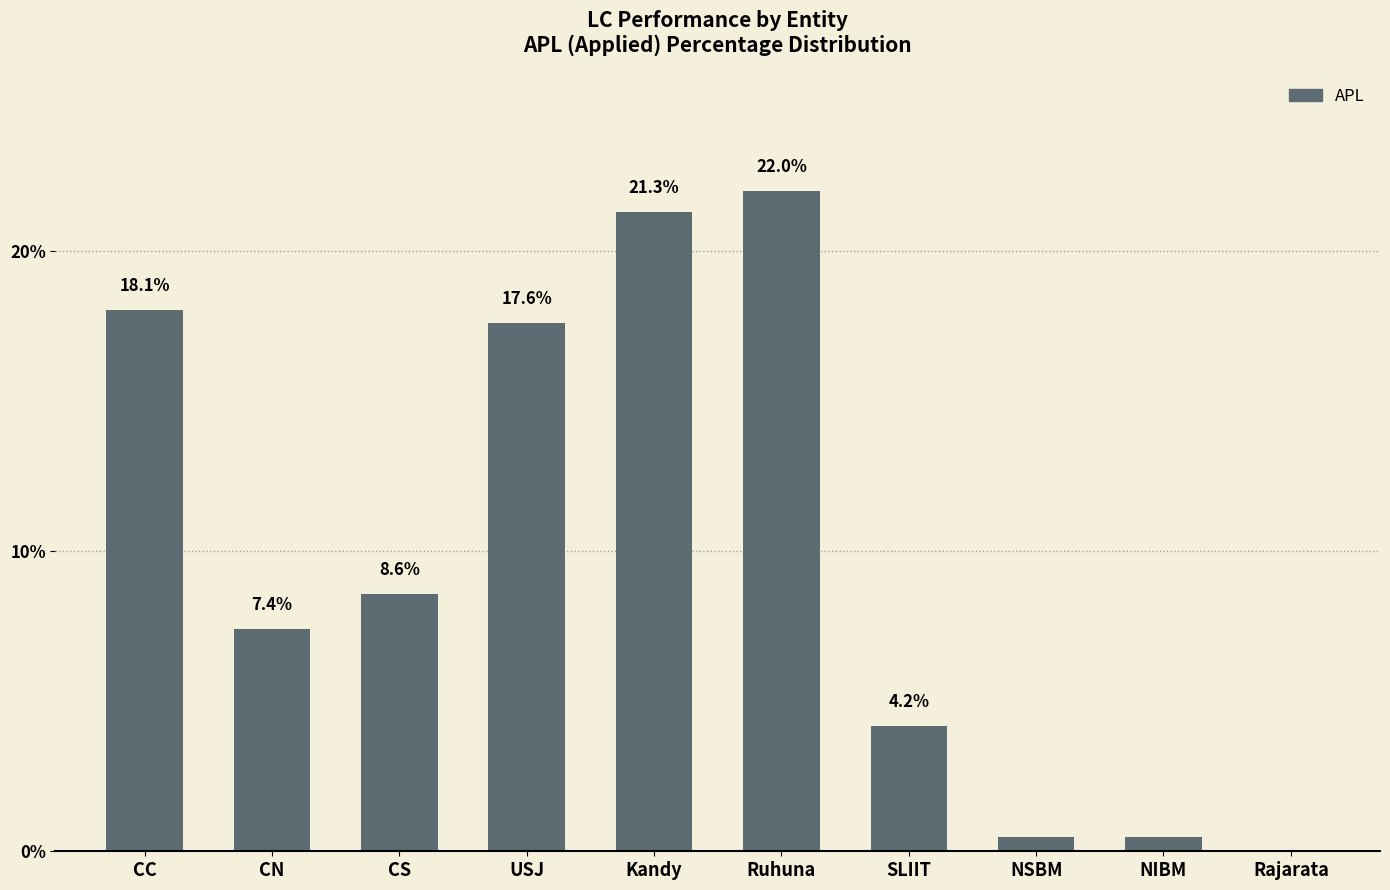

What is the sum of all values?

100.0